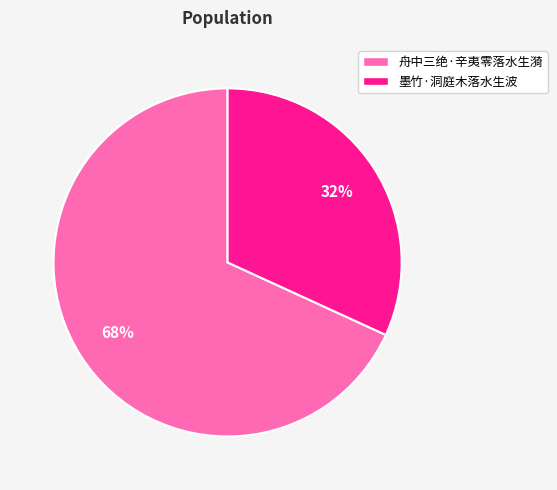

Rank the categories by value from lowest to highest.

墨竹·洞庭木落水生波, 舟中三绝·辛夷零落水生漪